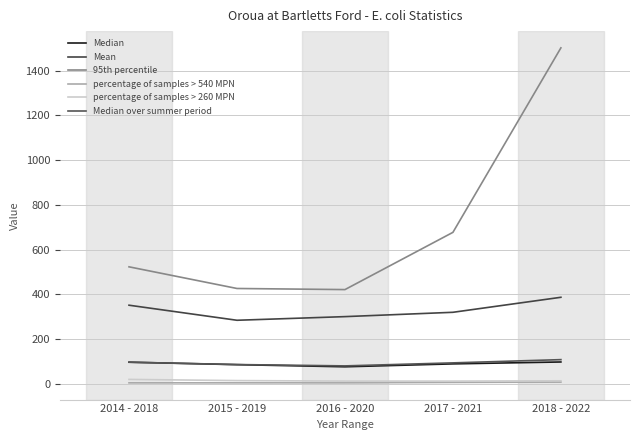

How many lines are shown in the chart?

6